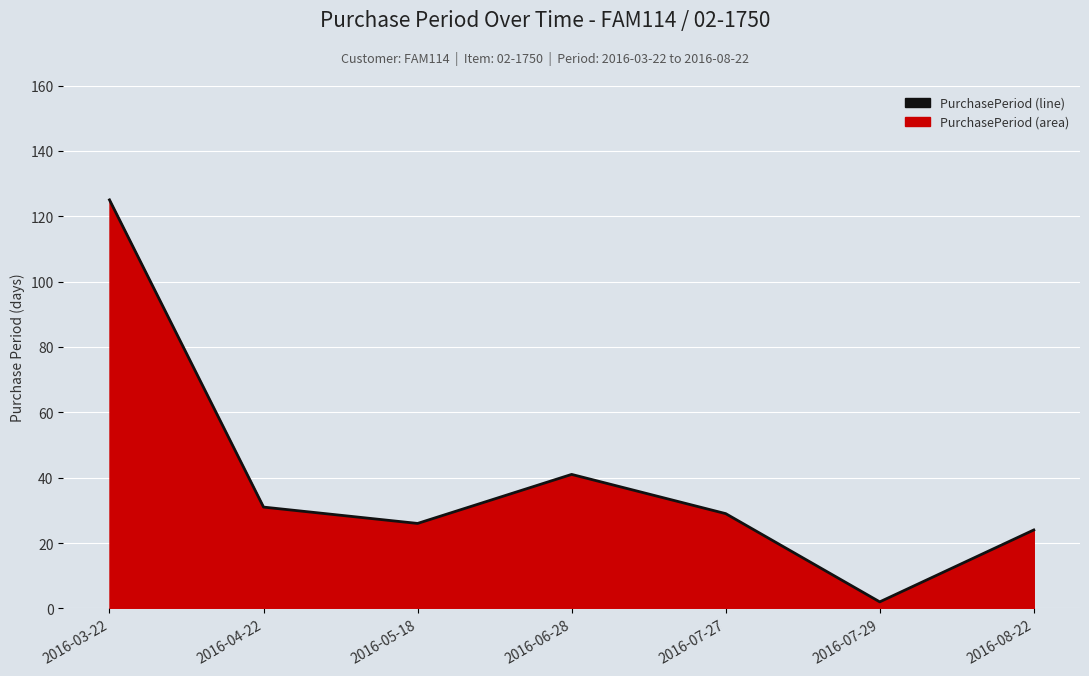

Count the number of data series in this chart.

1